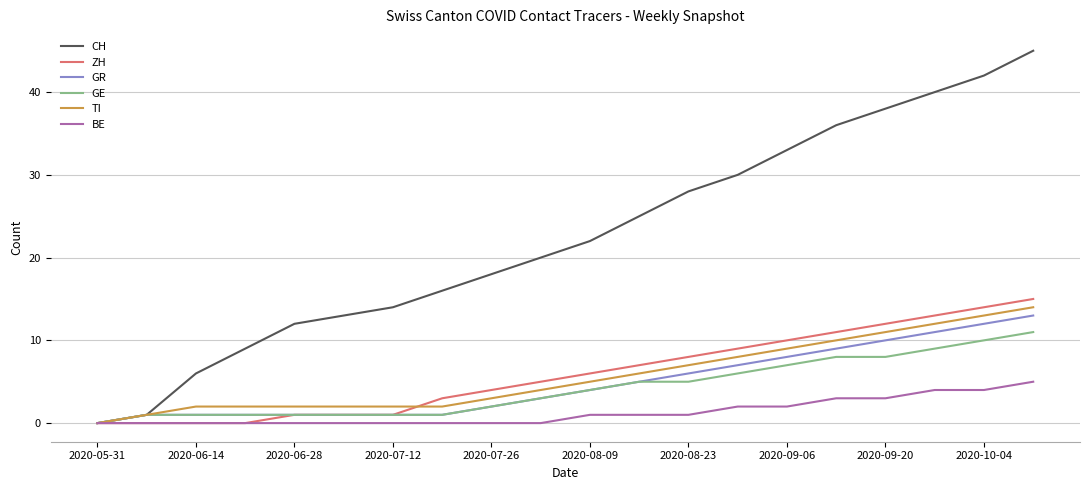

What is the difference between the maximum and minimum values in the TI series?

14